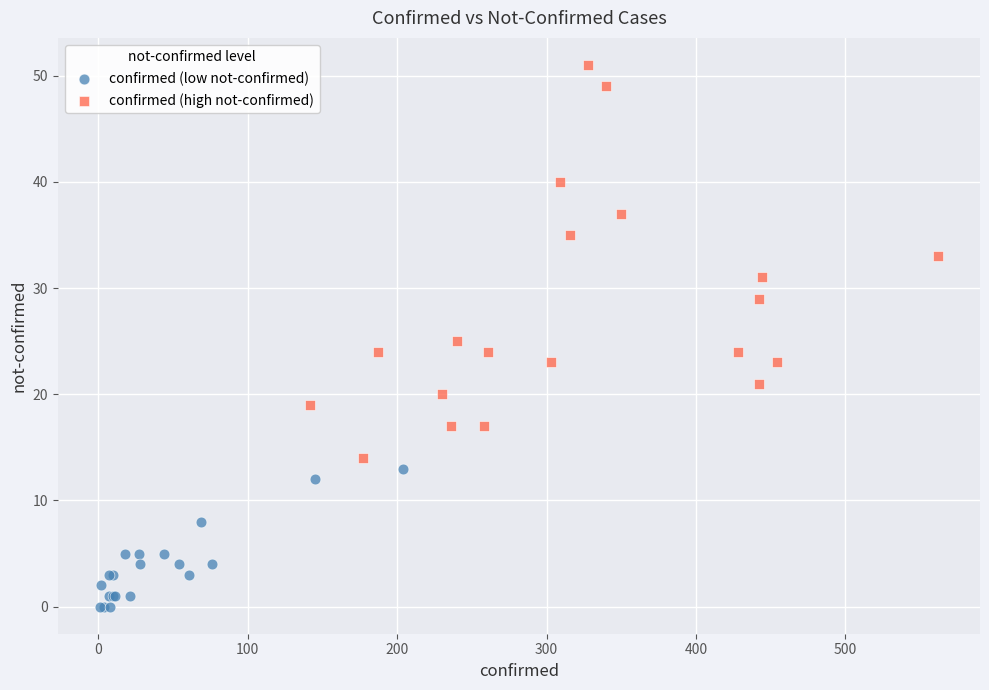

Which series reaches the minimum Y coordinate?

confirmed (low not-confirmed)